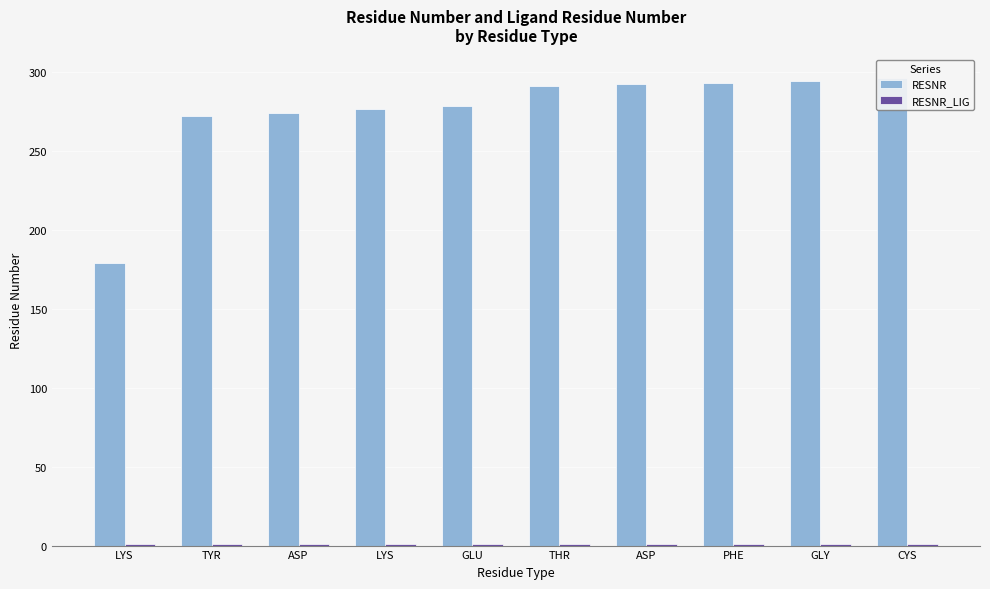

True or false: RESNR_LIG has a value of 1 at LYS.

True